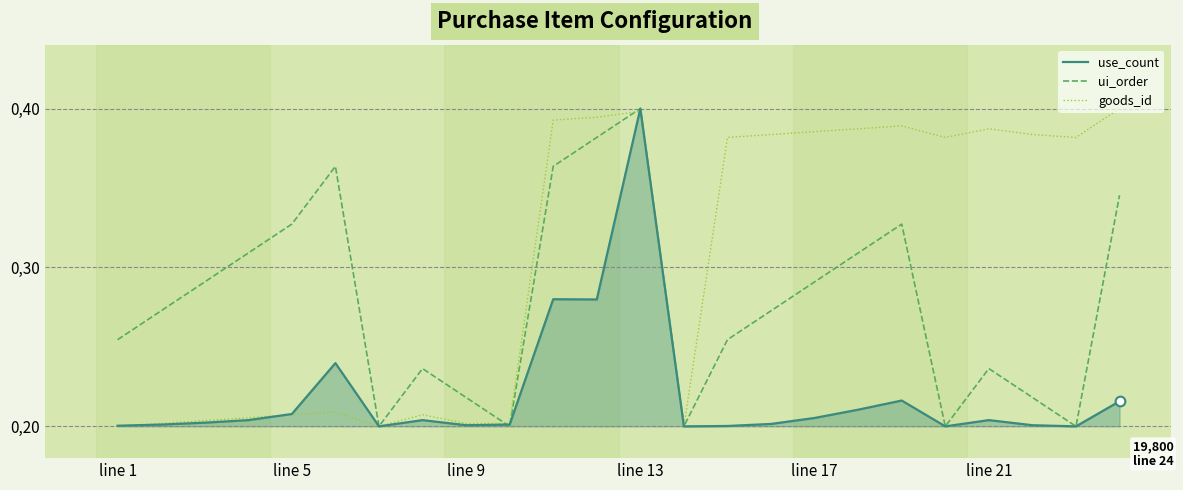

Is this an area chart (filled region under the line)?

Yes